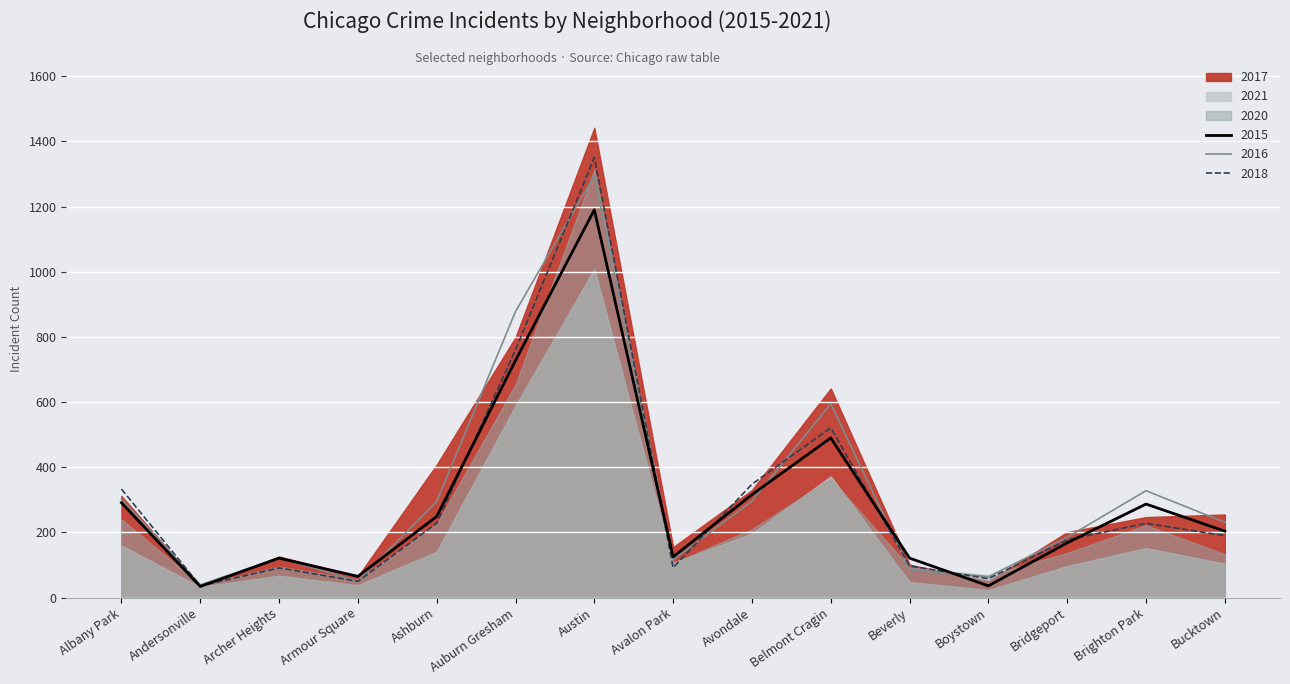

The value of 2016 at Austin is 1295. True or false?

True